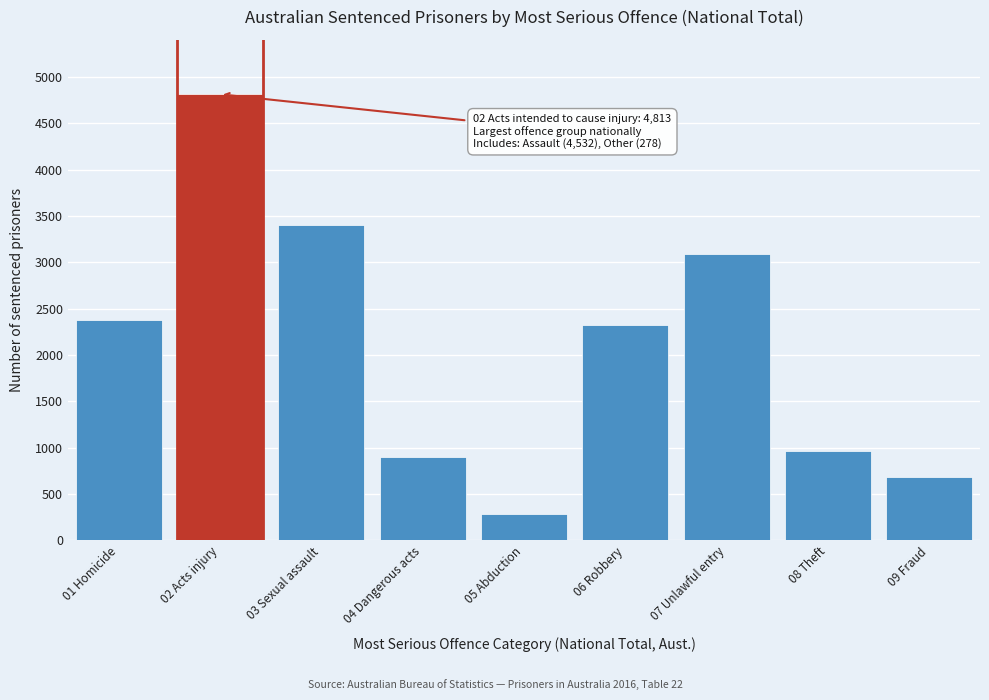

Reading left to right, list all the values displayed in this chart.

01 Homicide=2381	02 Acts injury=4813	03 Sexual assault=3406	04 Dangerous acts=903	05 Abduction=280	06 Robbery=2322	07 Unlawful entry=3092	08 Theft=969	09 Fraud=687